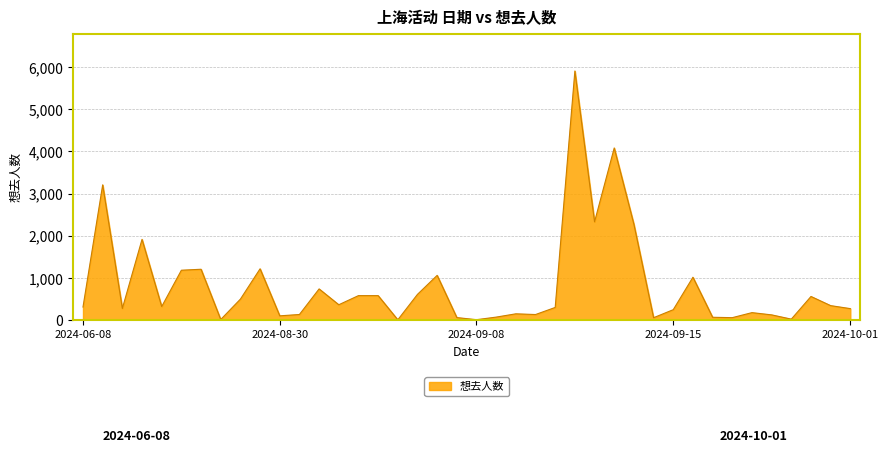

What is the maximum value shown in the chart?

5905